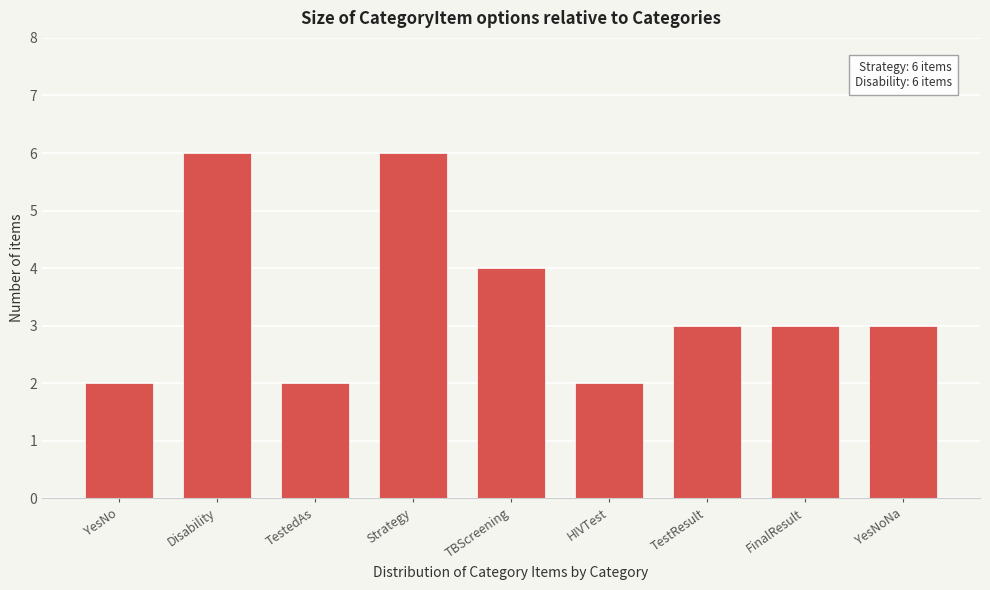

Reading left to right, transcribe all the data shown in this chart.

2	6	2	6	4	2	3	3	3